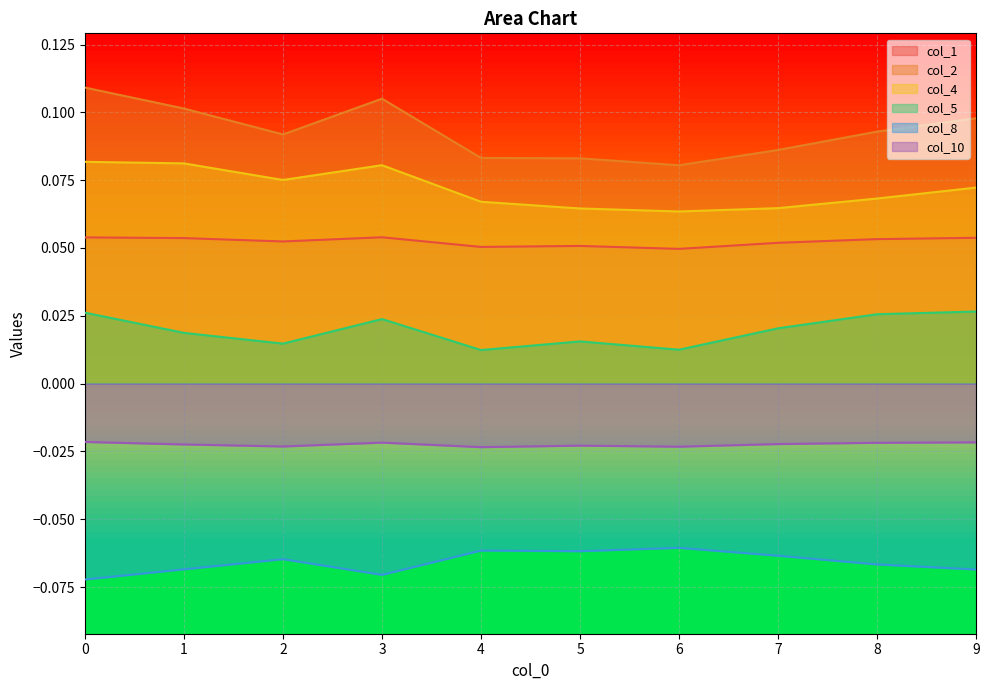

What is the value of the col_8 point at the 1st from the left?

-0.1